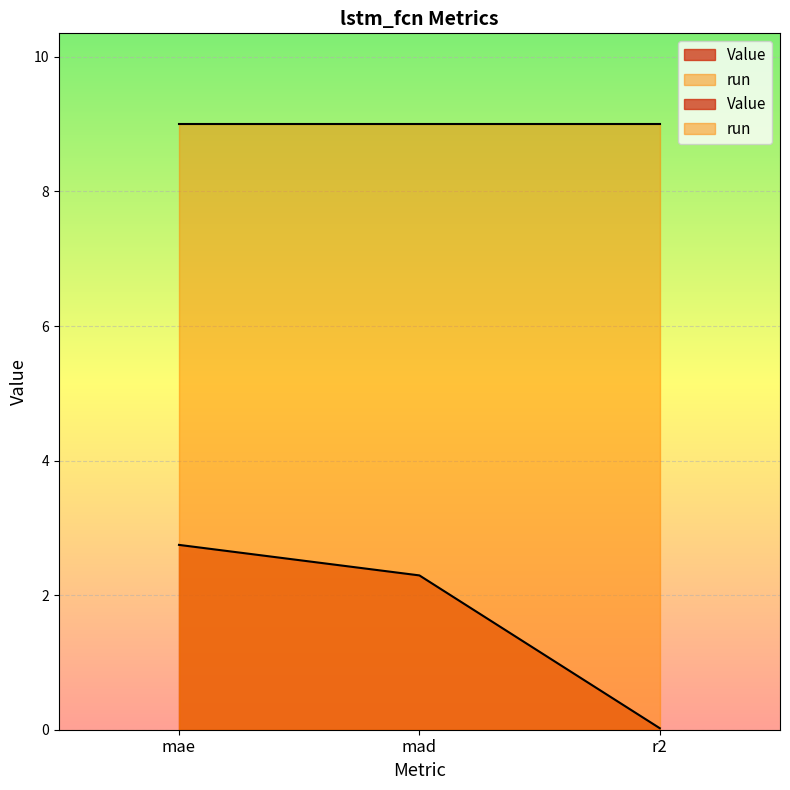

What is the label of the 3rd point from the left?

r2